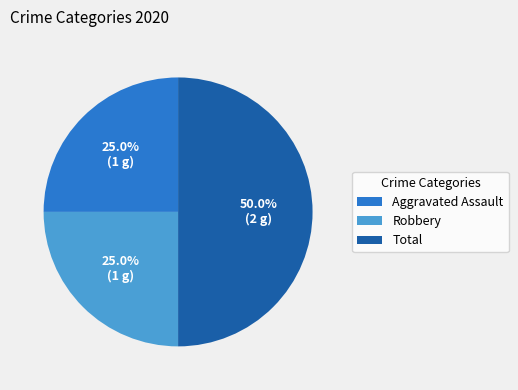

To the nearest percent, what percentage of the pie is Total?

50%